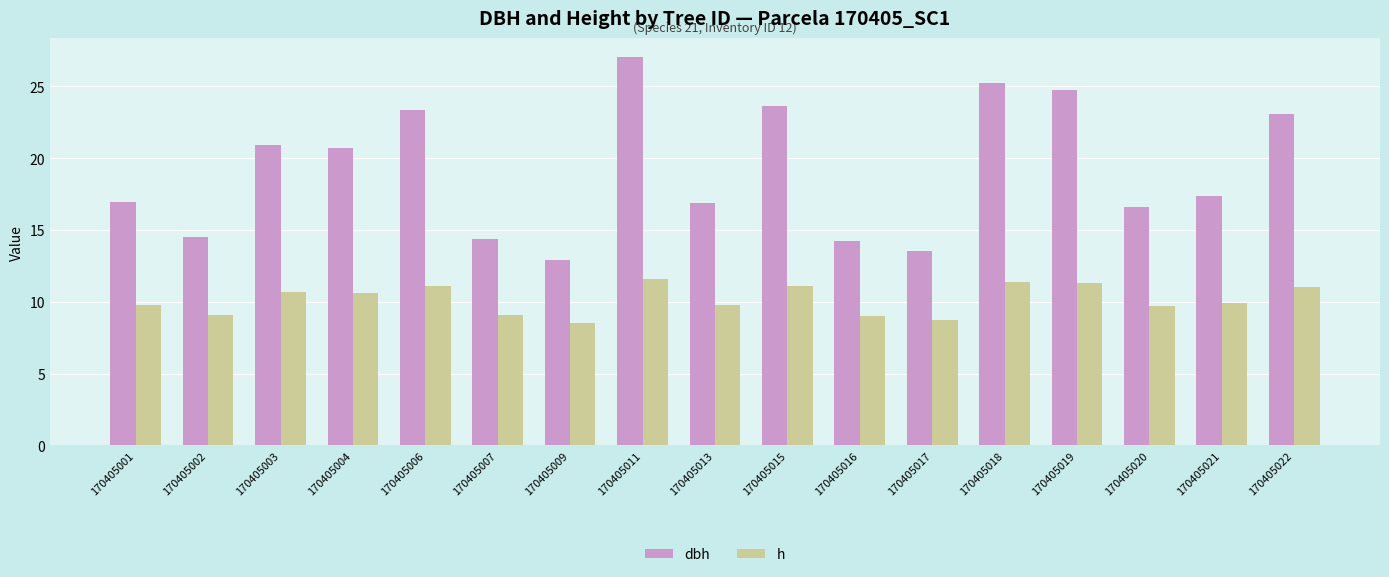

The h series shows 3.1 at 170405018. True or false?

False